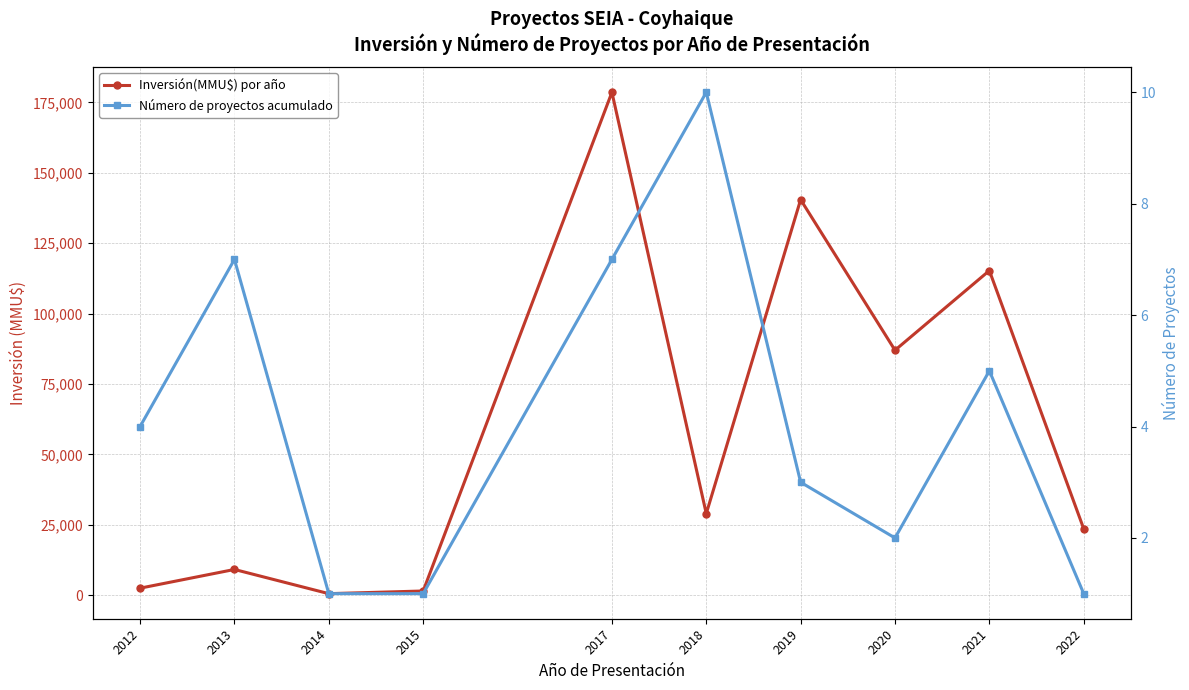

What is the average value of the Número de proyectos acumulado series?

4